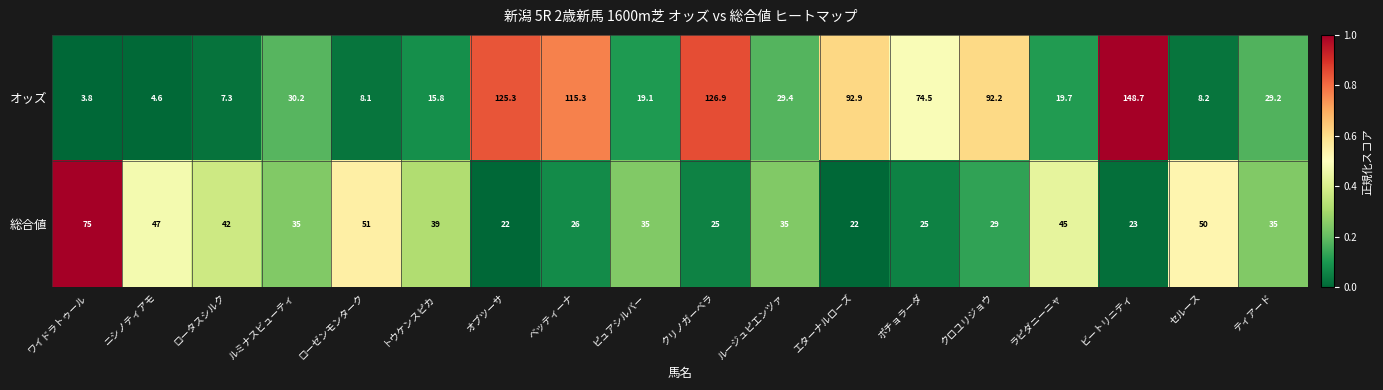

At ラピダニーニャ, list the series in order from largest to smallest.

総合値, オッズ